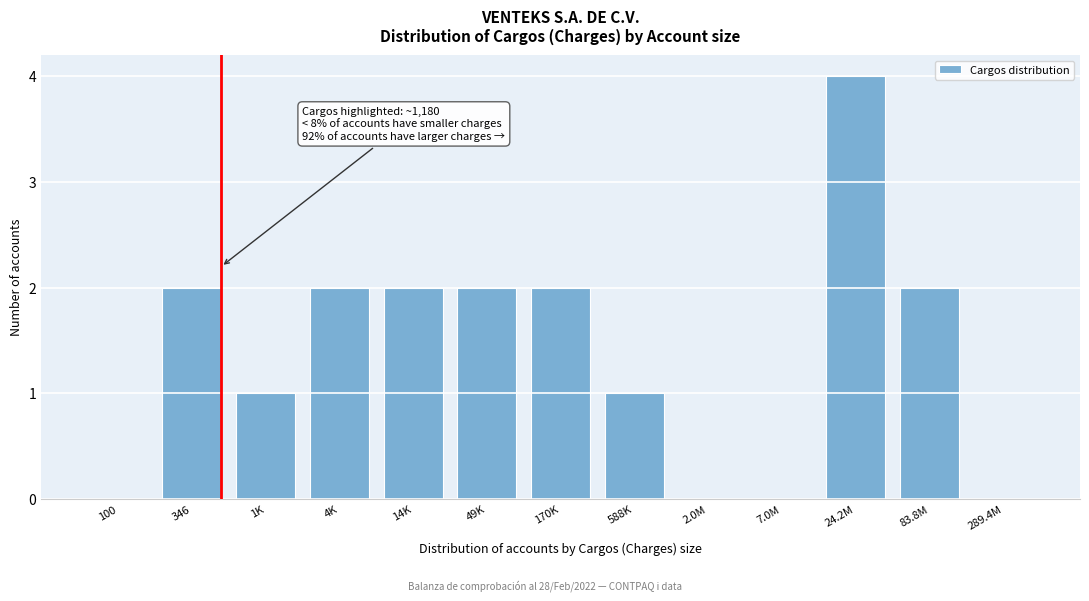

Reading left to right, what are all the values shown in this chart?

100=0	346=2	1K=1	4K=2	14K=2	49K=2	170K=2	588K=1	2.0M=0	7.0M=0	24.2M=4	83.8M=2	289.4M=0